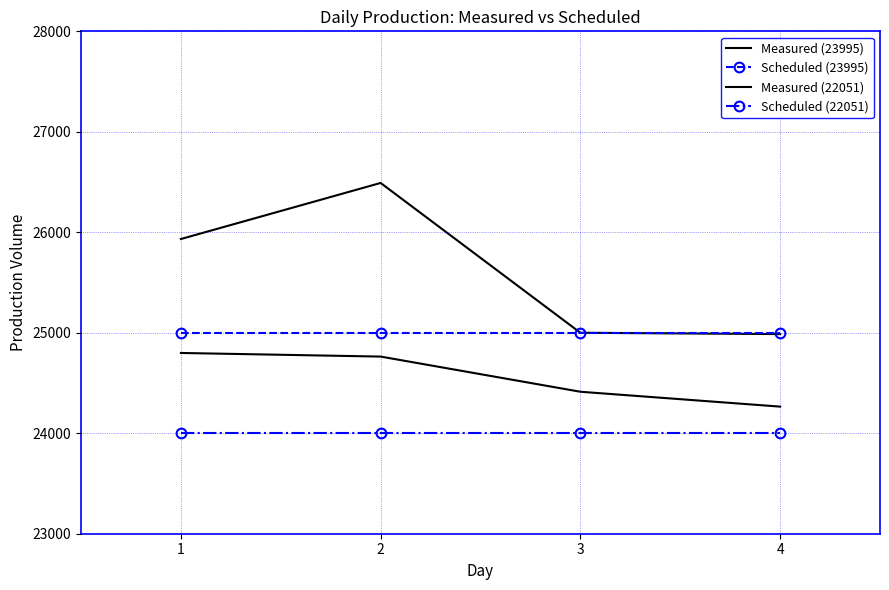

Is the value of Measured (22051) at 3 greater than the value of Measured (23995) at 1?

No